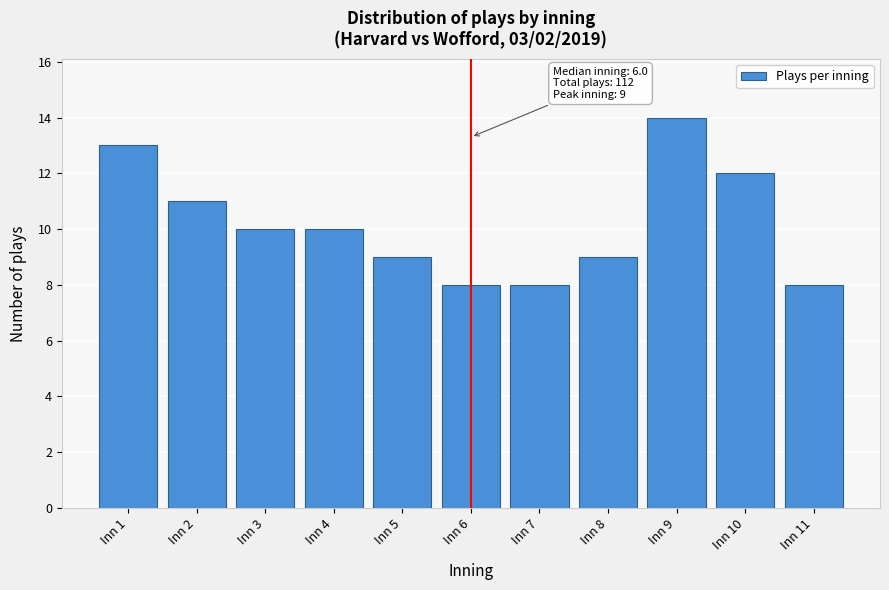

Reading left to right, extract all data points from this chart.

Inn 1=13	Inn 2=11	Inn 3=10	Inn 4=10	Inn 5=9	Inn 6=8	Inn 7=8	Inn 8=9	Inn 9=14	Inn 10=12	Inn 11=8